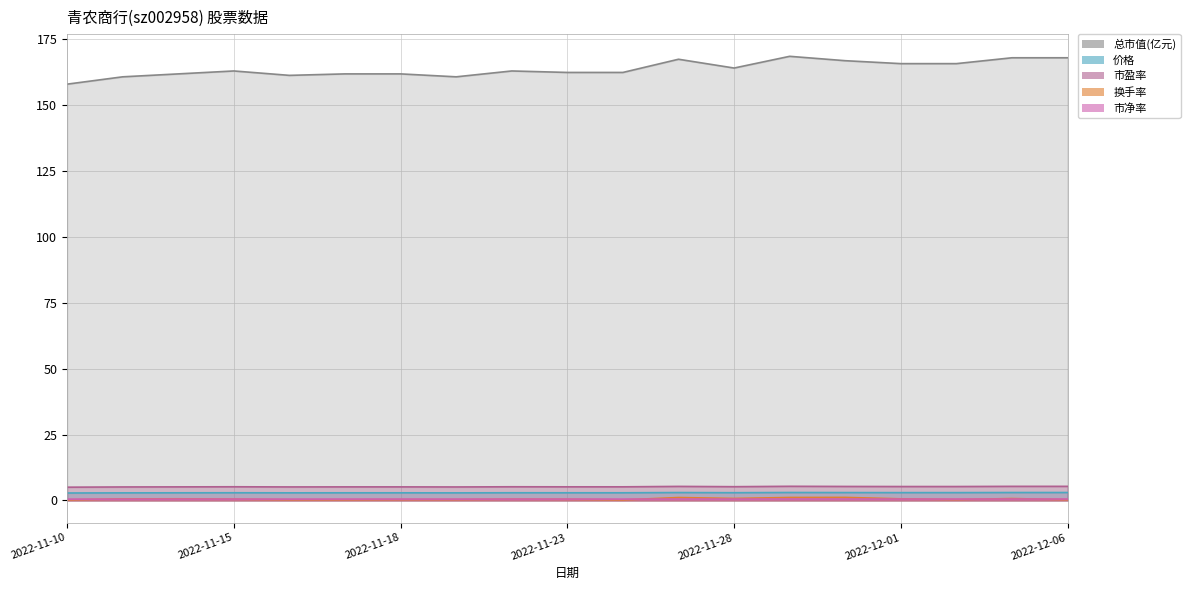

Rank the series at 2022-11-29 from highest to lowest value.

总市值(亿元), 市盈率, 价格, 换手率, 市净率